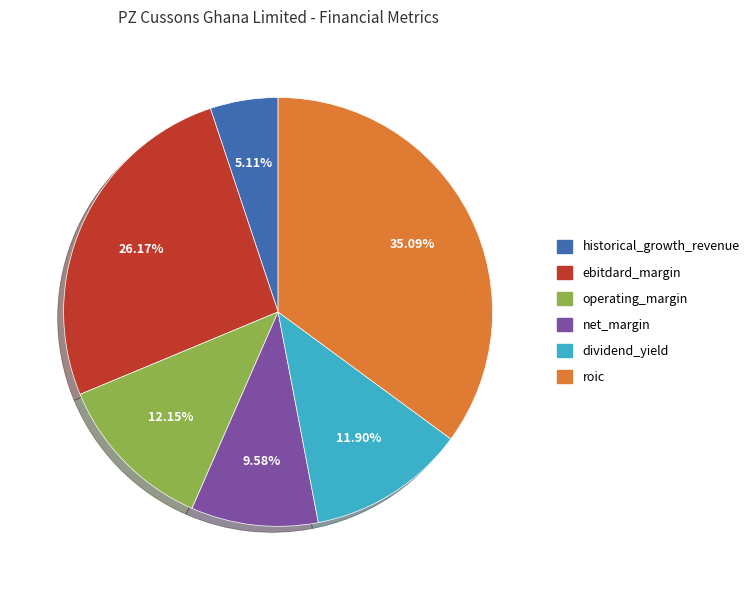

How many slices are in this pie chart?

6